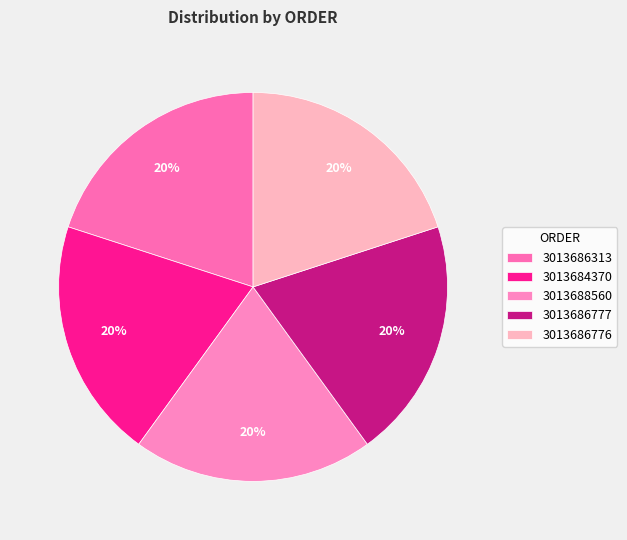

Rank the categories by value from highest to lowest.

3013688560, 3013686776, 3013686777, 3013686313, 3013684370